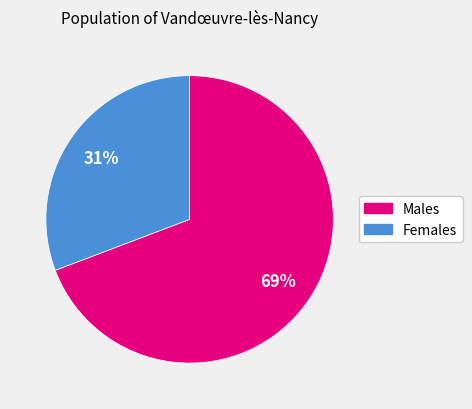

To the nearest percent, what portion does Females represent?

31%